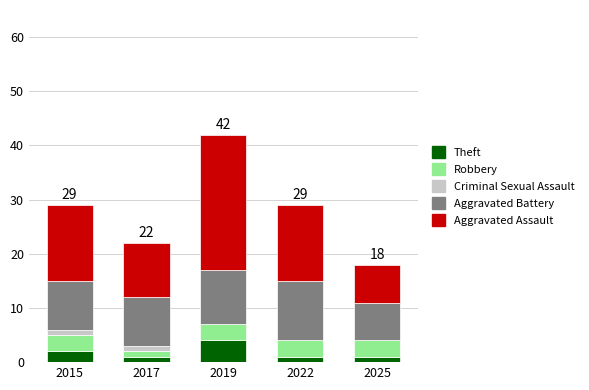

Is it true that Aggravated Assault equals 1 at 2025?

True